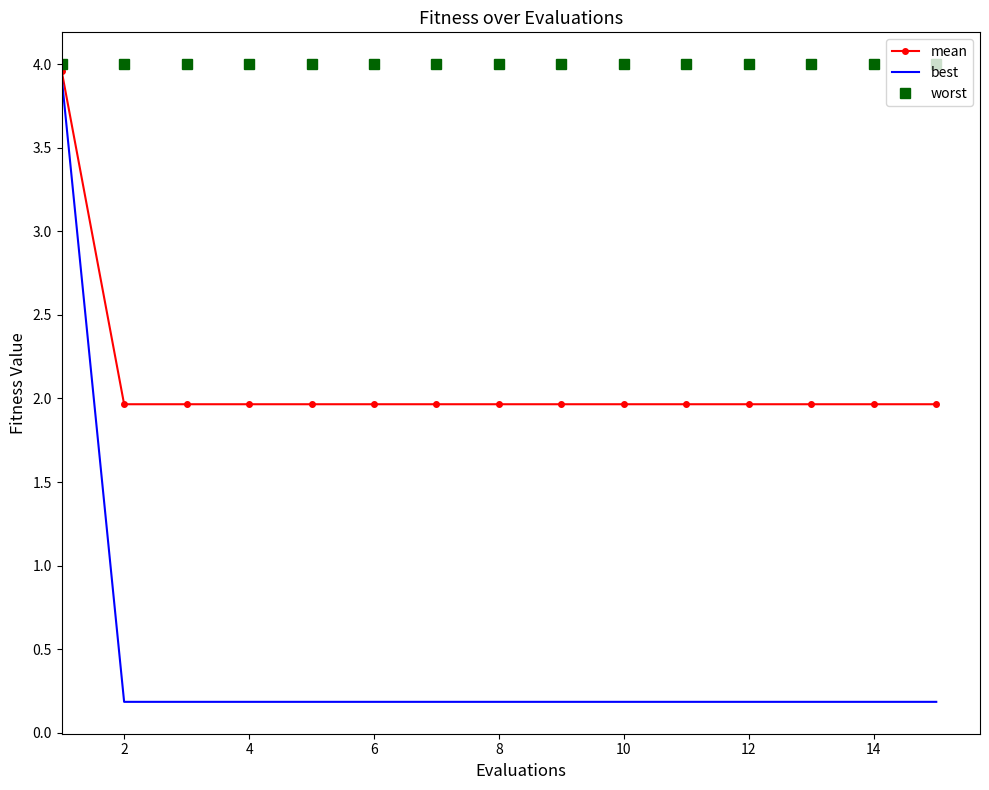

Which series has the widest spread of values?

best